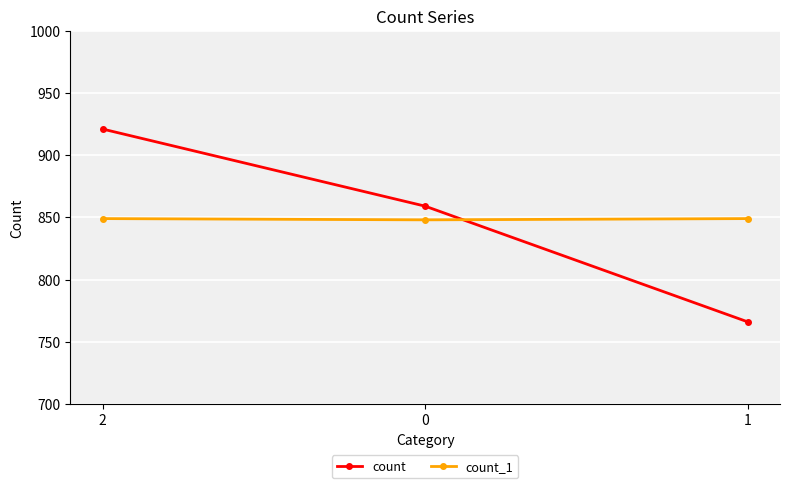

Between 2 and 0, which series saw the biggest shift?

count